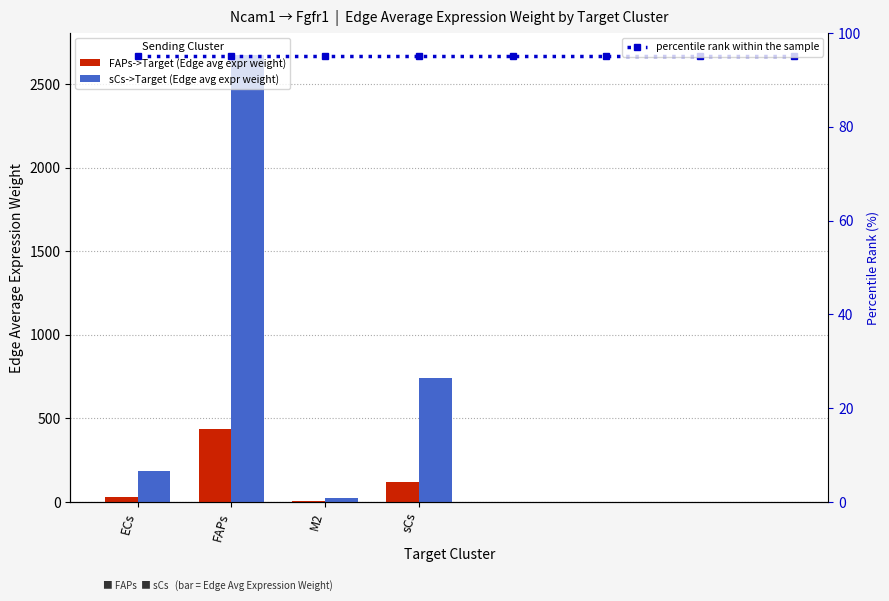

Which series has the largest range (max minus min)?

sCs->Target (Edge avg expr weight)